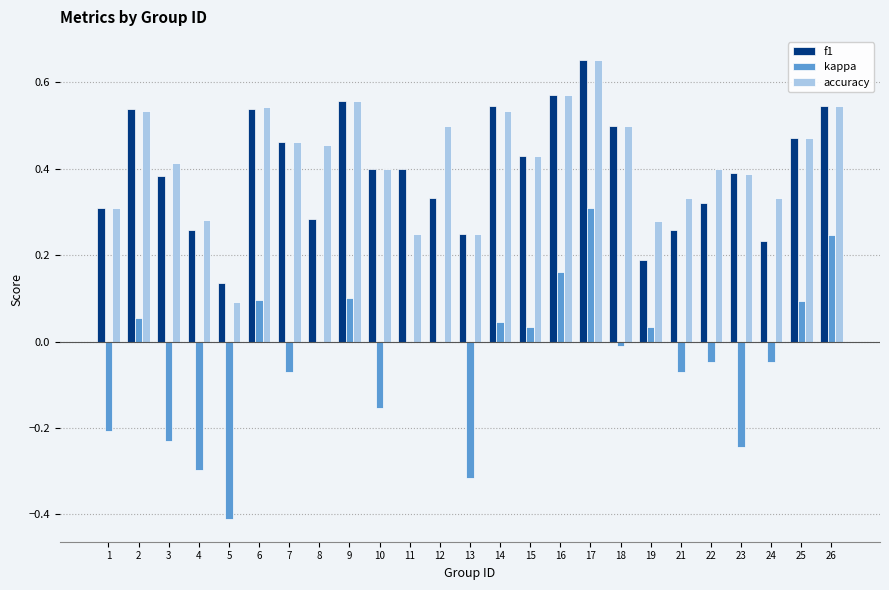

True or false: kappa has a value of -0.0 at 21.

False